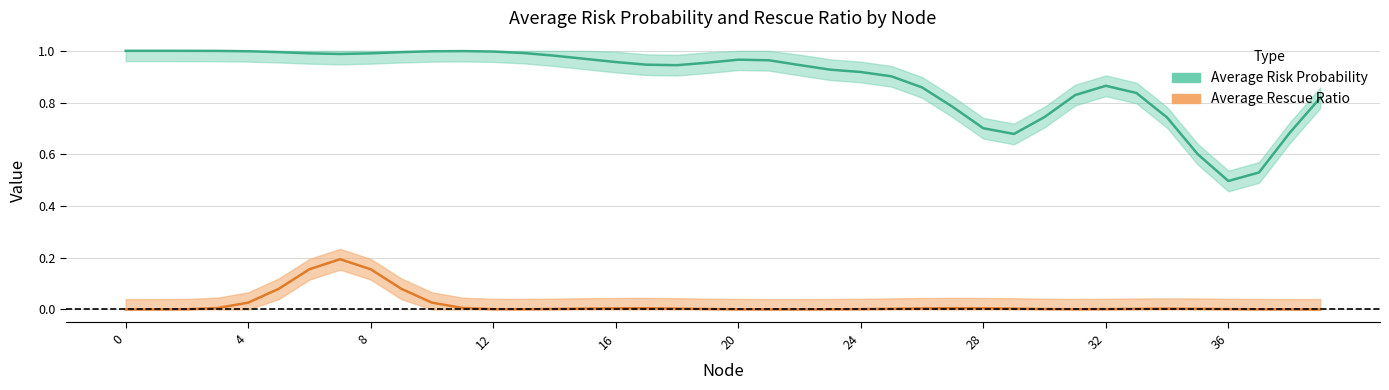

True or false: Average Risk Probability has more than 2 points higher than both neighbors.

True